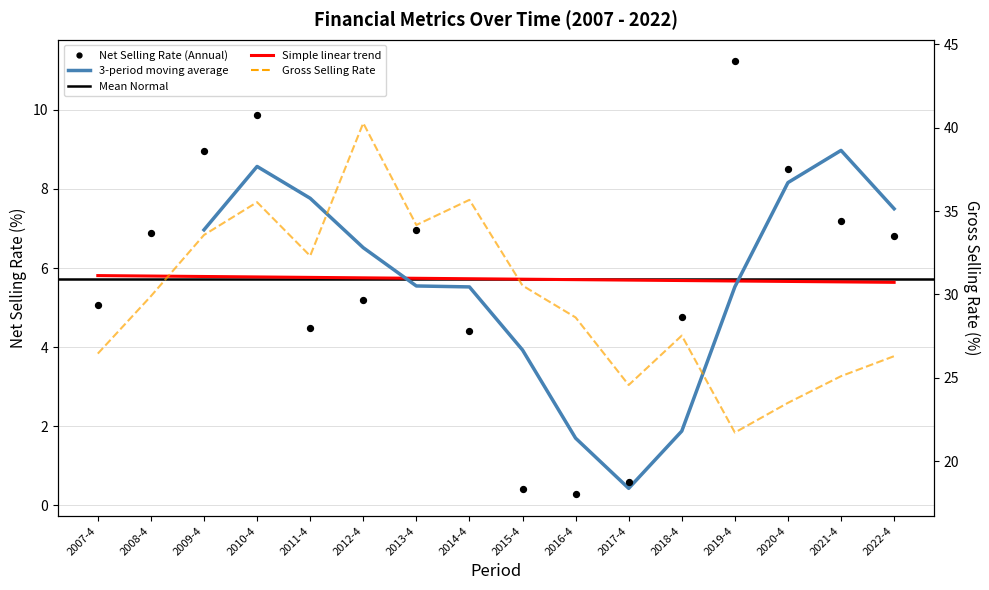

Which series has the largest total across all categories?

gross_selling_rate